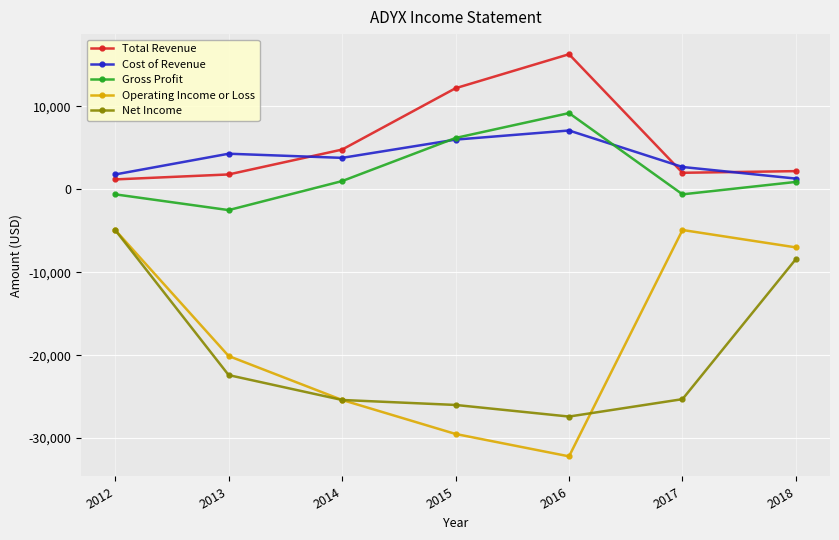

What are all the series names shown in the legend?

Total Revenue, Cost of Revenue, Gross Profit, Operating Income or Loss, Net Income